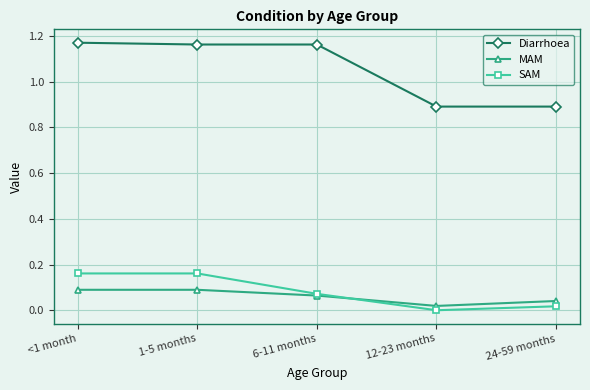

True or false: SAM has a value of 0.0 at 24-59 months.

True